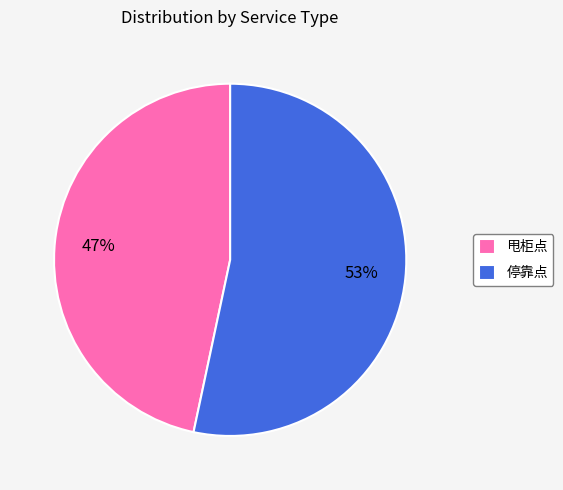

Is it true that 停靠点 is 41% of the pie?

False